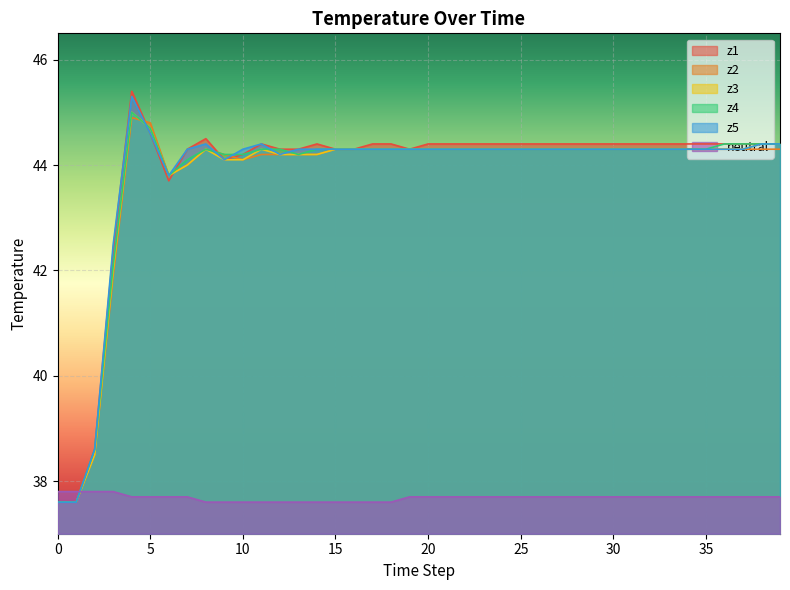

What is the difference between the maximum and minimum values in the z5 series?

7.7